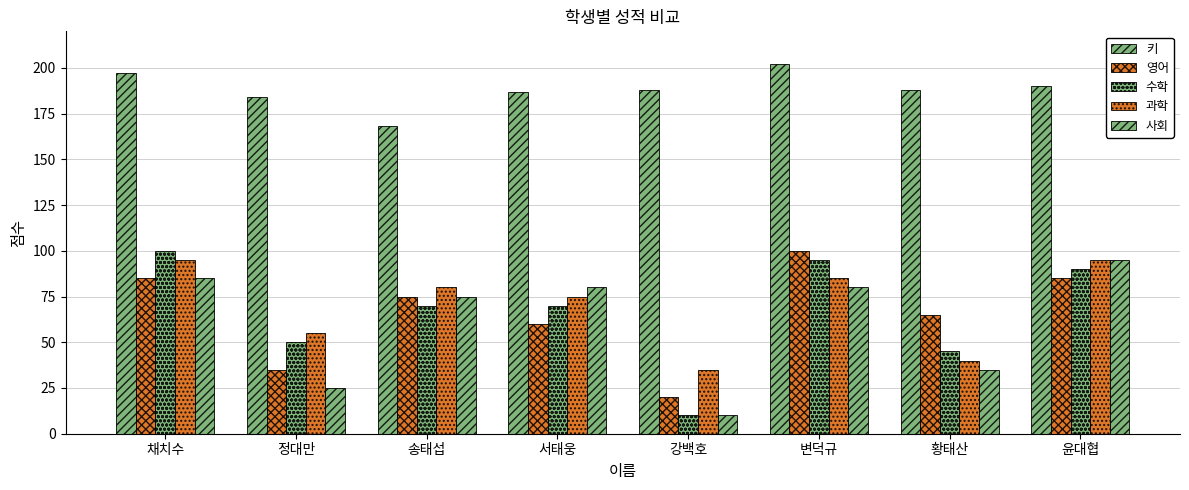

What is the approximate value of 사회 at 송태섭, to the nearest 10?

80